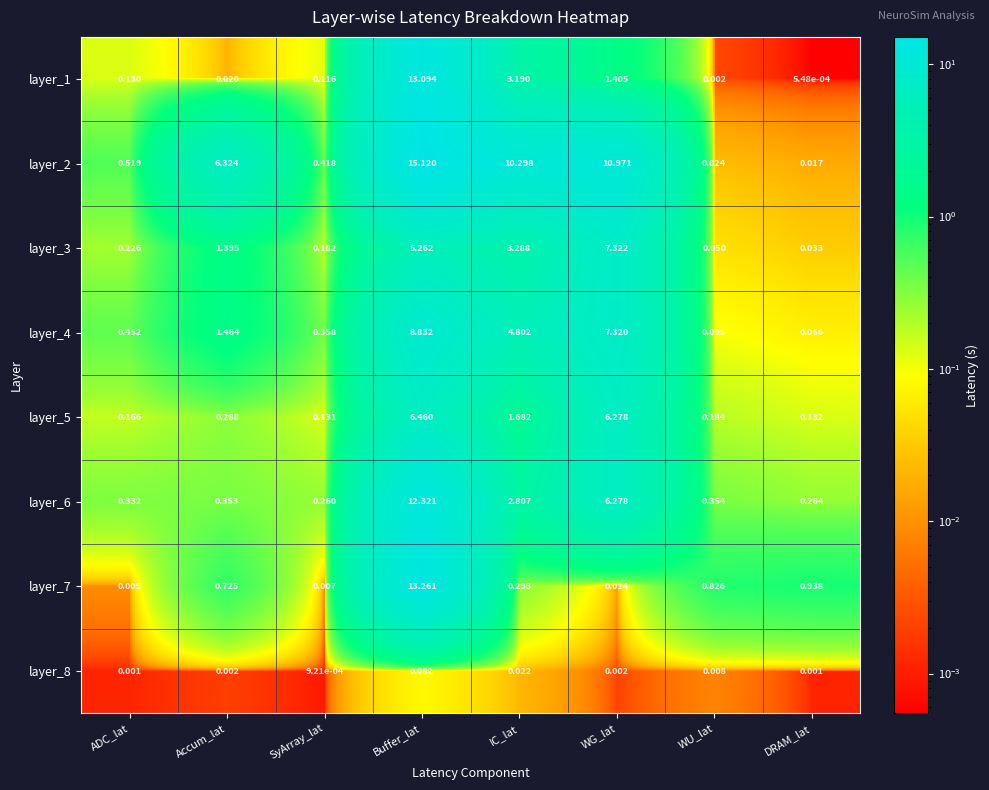

At which label is layer_3 closest to 3?

IC_lat